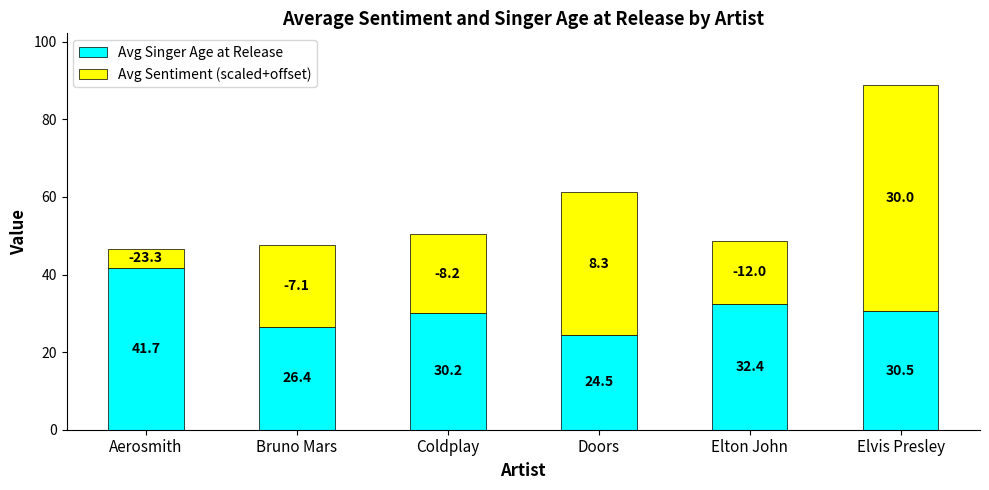

What is the sum of all Avg Singer Age at Release values?

185.7